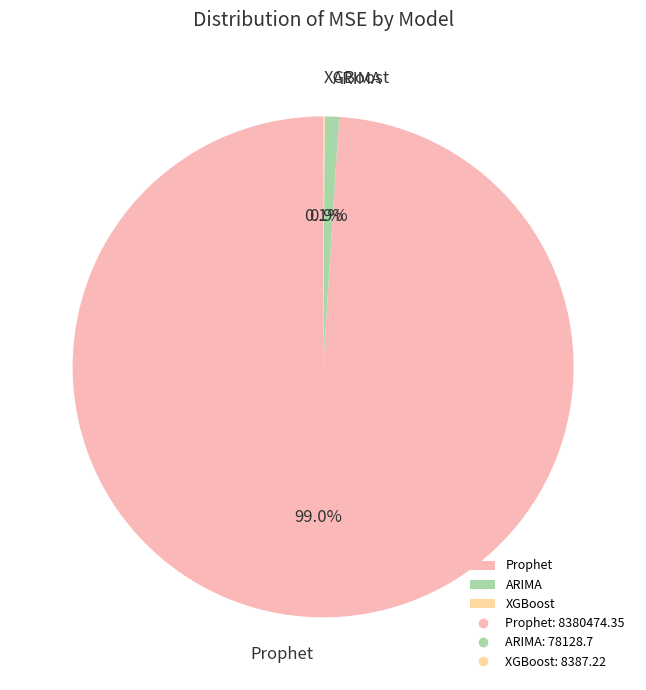

Combined, do ARIMA and Prophet account for over 50%?

Yes